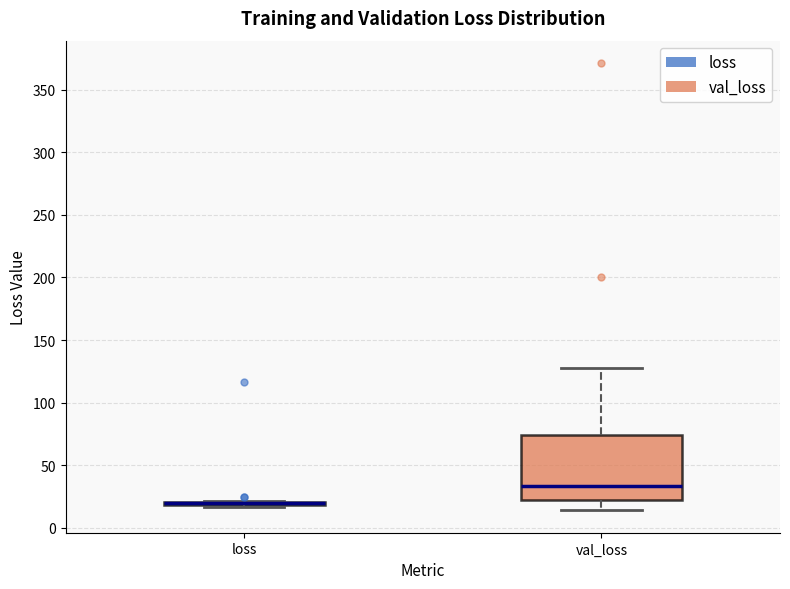

Reading left to right, transcribe this box plot: for each box, give where its median line is, the range the box spans, and where its two whiskers end, as read against the y-axis. The values are not printed on the chart, so give them approximately, as read against the axis.

loss: box collapsed to a line at 20, whiskers 15 to 20
val_loss: median 35, box 20 to 75, whiskers 15 to 130